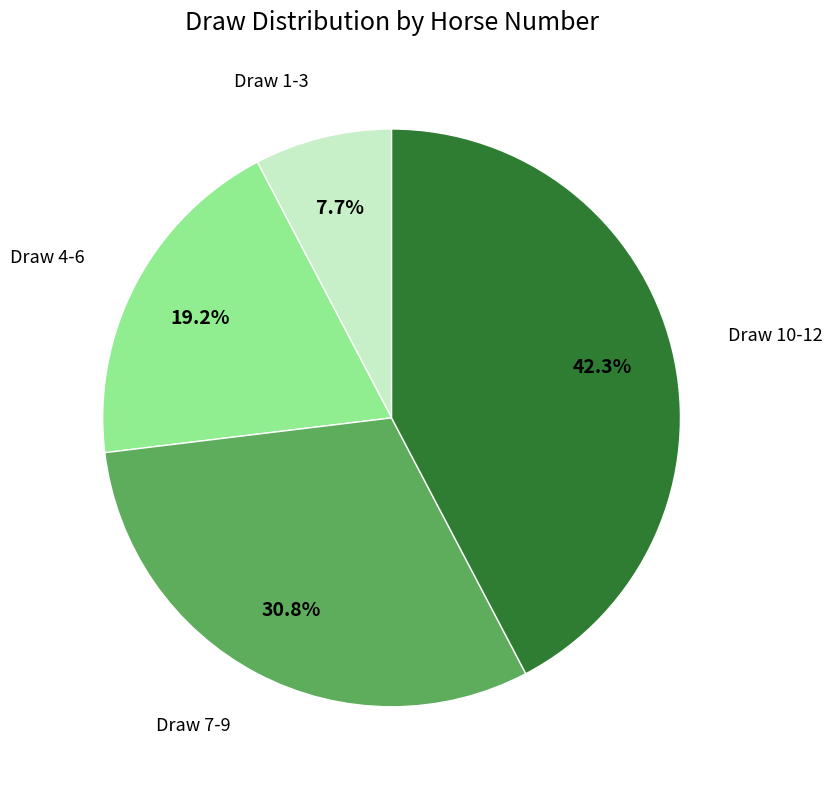

Is there any slice that represents more than half of the pie?

No